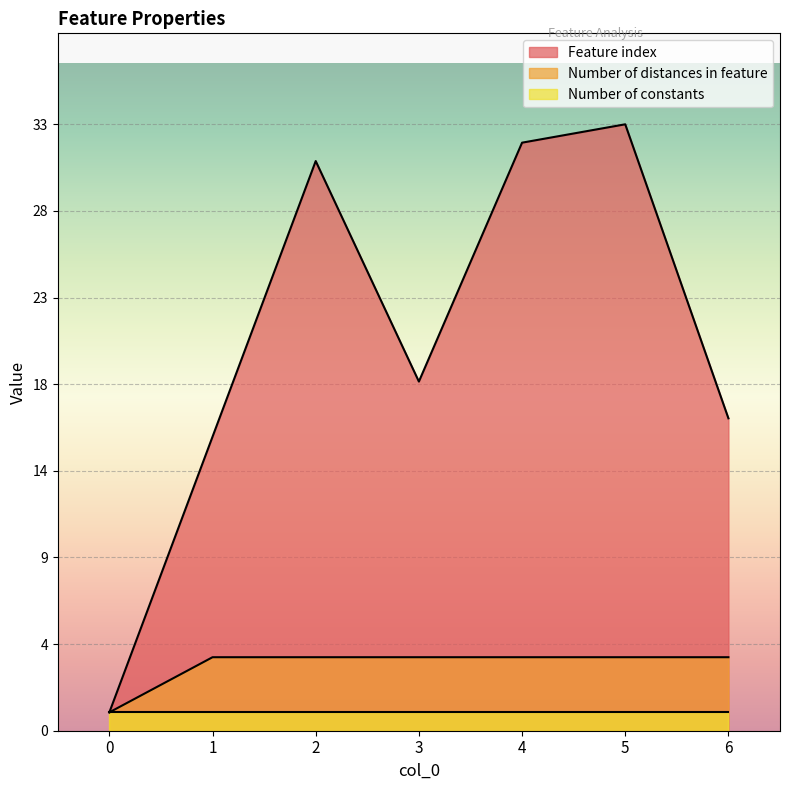

What are all the series names shown in the legend?

Feature index, Number of distances in feature, Number of constants